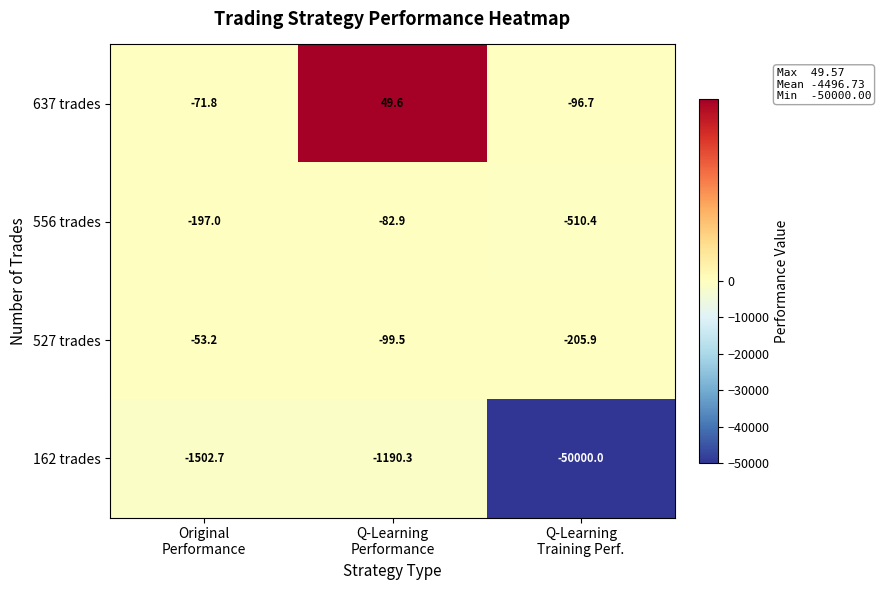

Rank the series by their maximum value, from highest to lowest.

637 trades, 527 trades, 556 trades, 162 trades